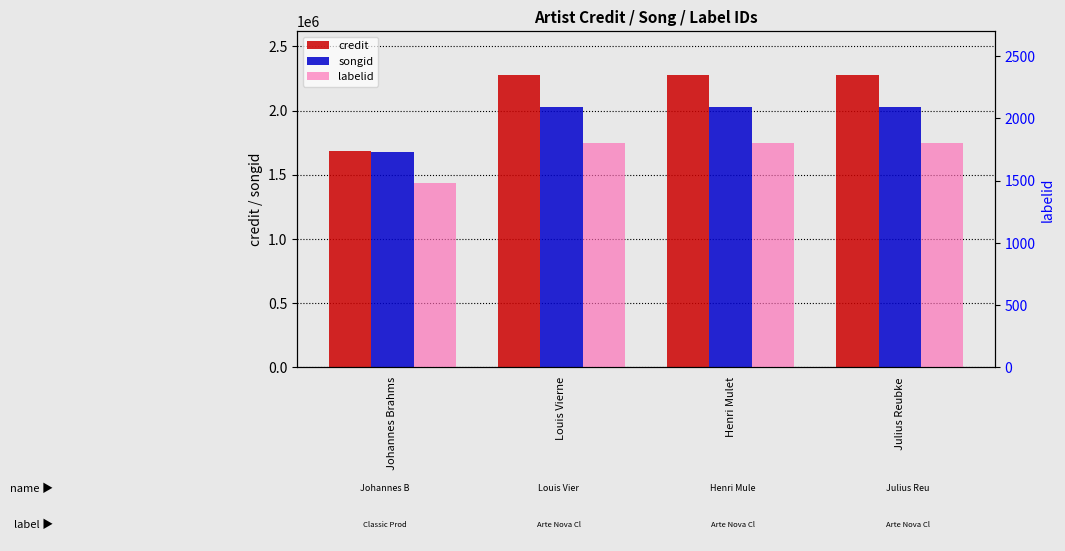

What value does the labelid series have at Louis Vierne?

1802